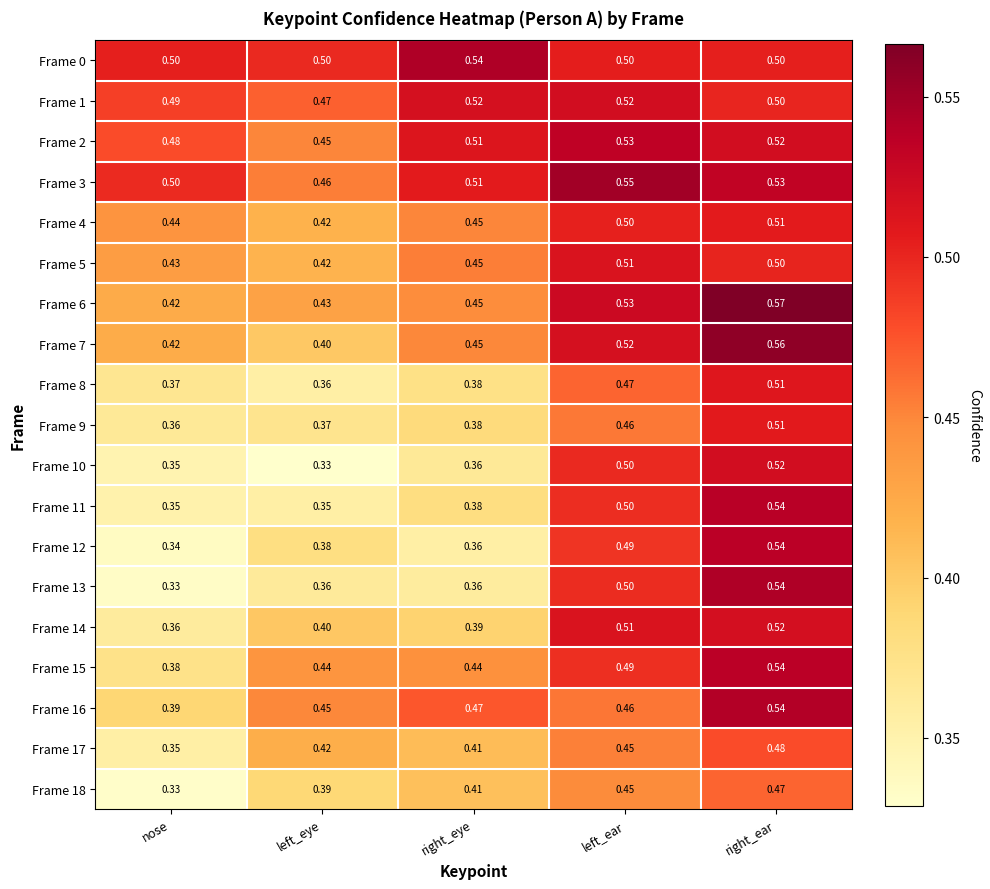

Which category has the highest value across all series?

right_ear